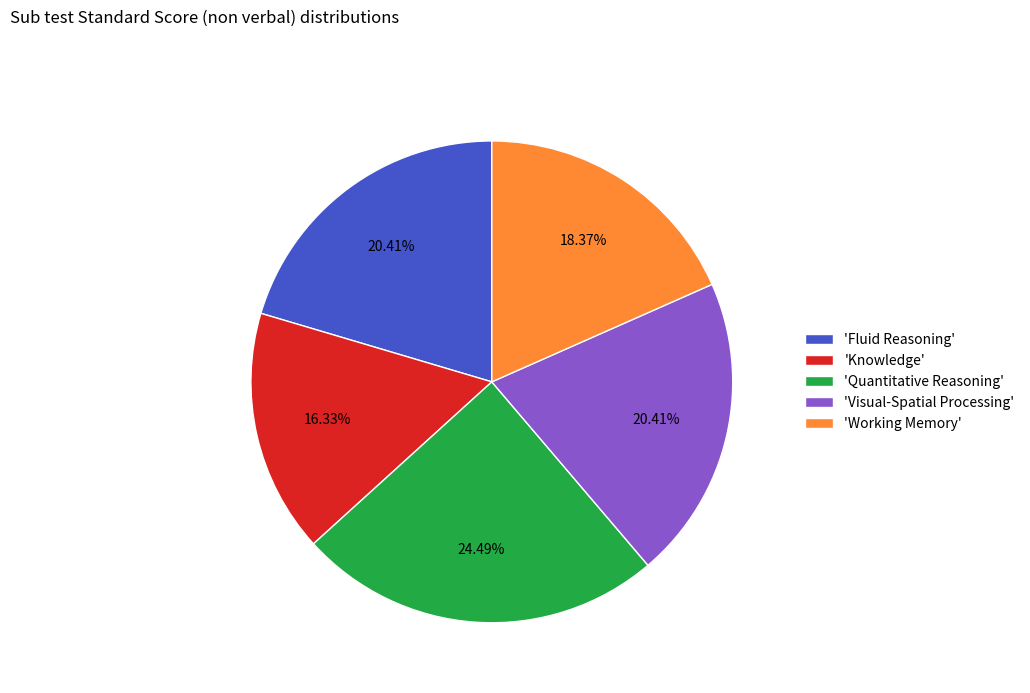

Which has a higher value, 'Quantitative Reasoning' or 'Working Memory'?

'Quantitative Reasoning'